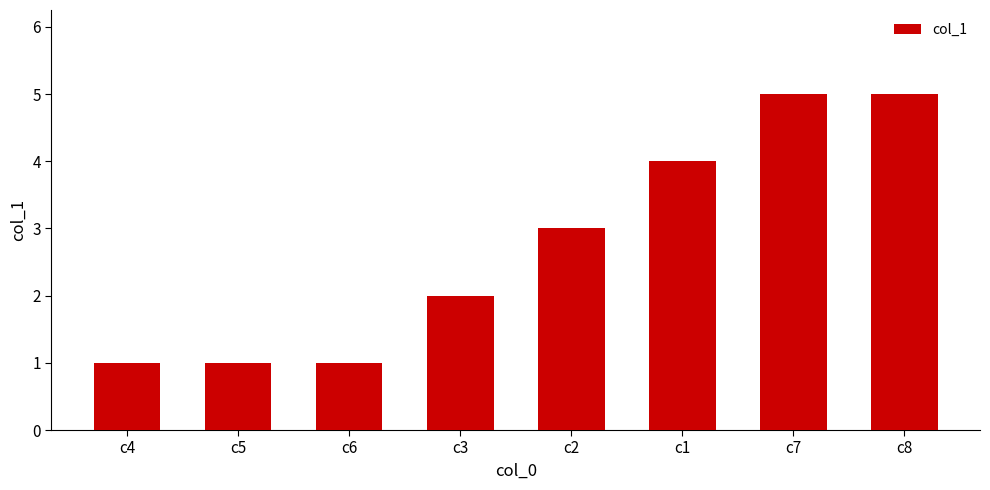

Is it true that the value at c7 is 5?

True